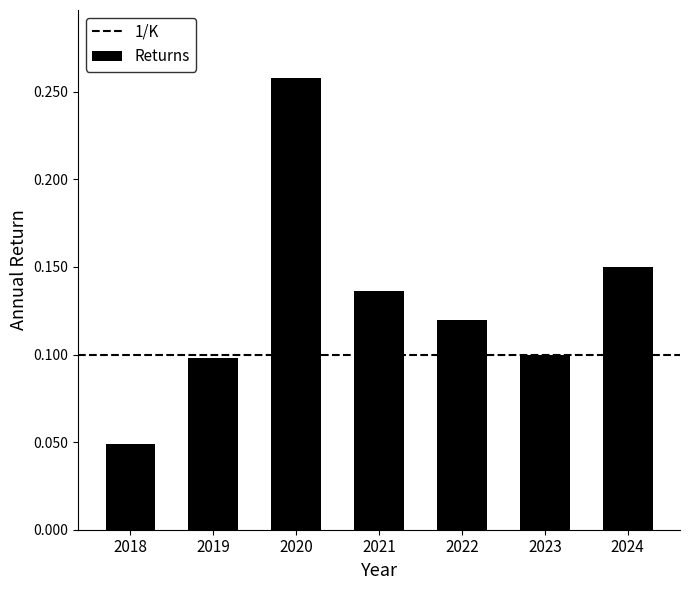

Is it true that the value at 2023 is 0.1?

True